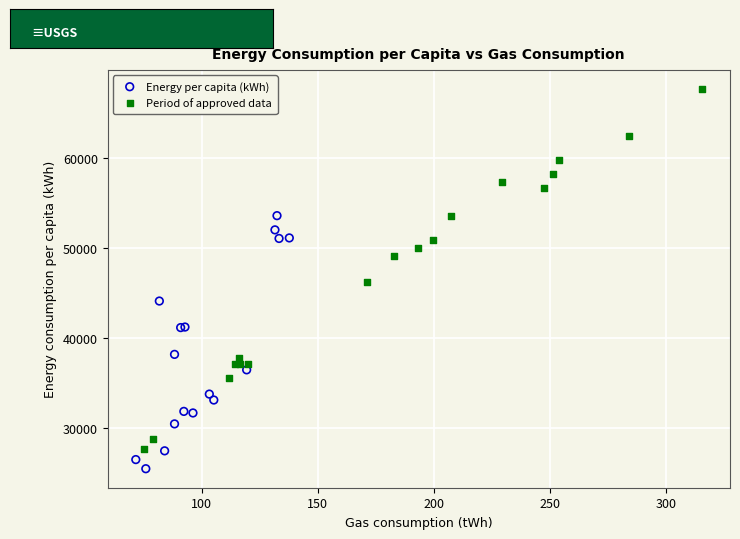

Which series reaches the maximum Y coordinate?

Period of approved data